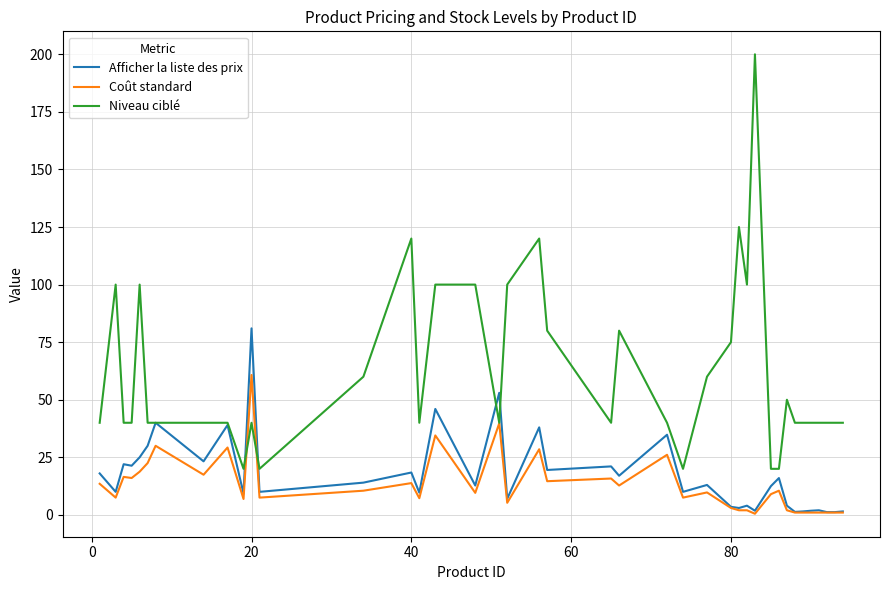

What is the smallest value displayed?

0.5